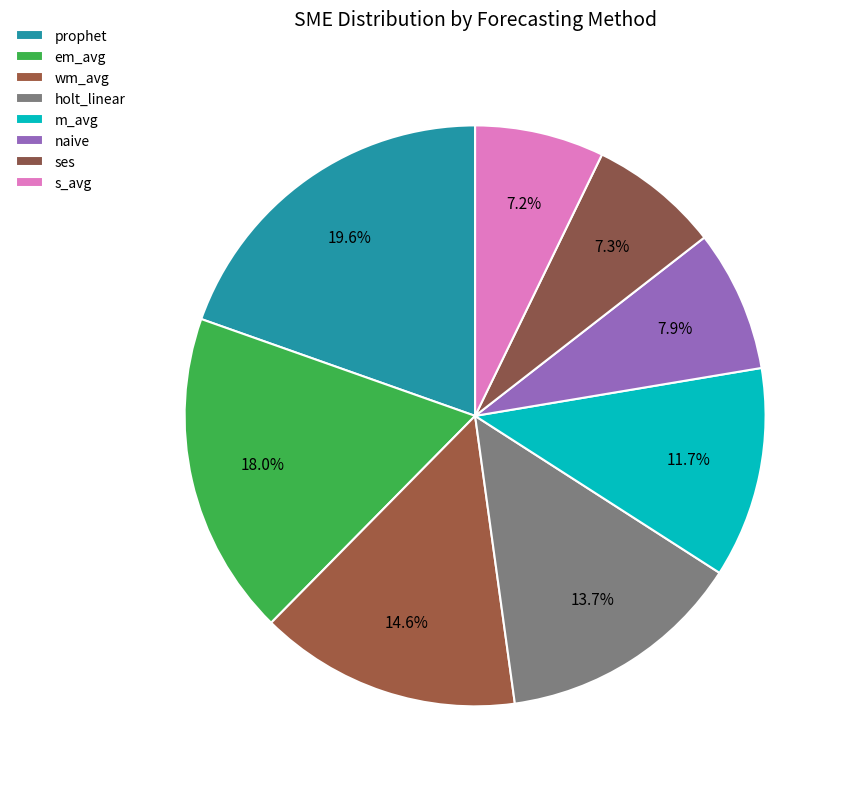

Rank the categories by value from highest to lowest.

prophet, em_avg, wm_avg, holt_linear, m_avg, naive, ses, s_avg